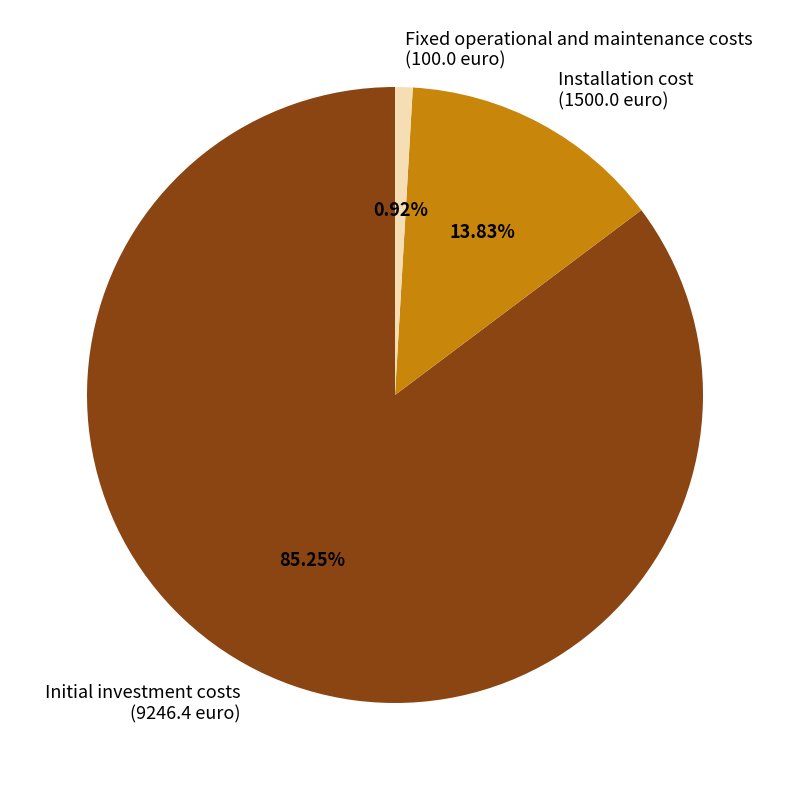

To the nearest percent, what percentage of the pie is Initial investment costs?

85%